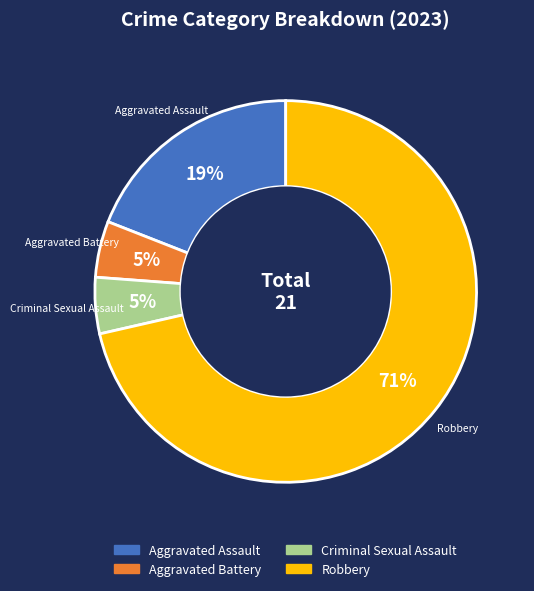

Count the number of slices in the pie.

4